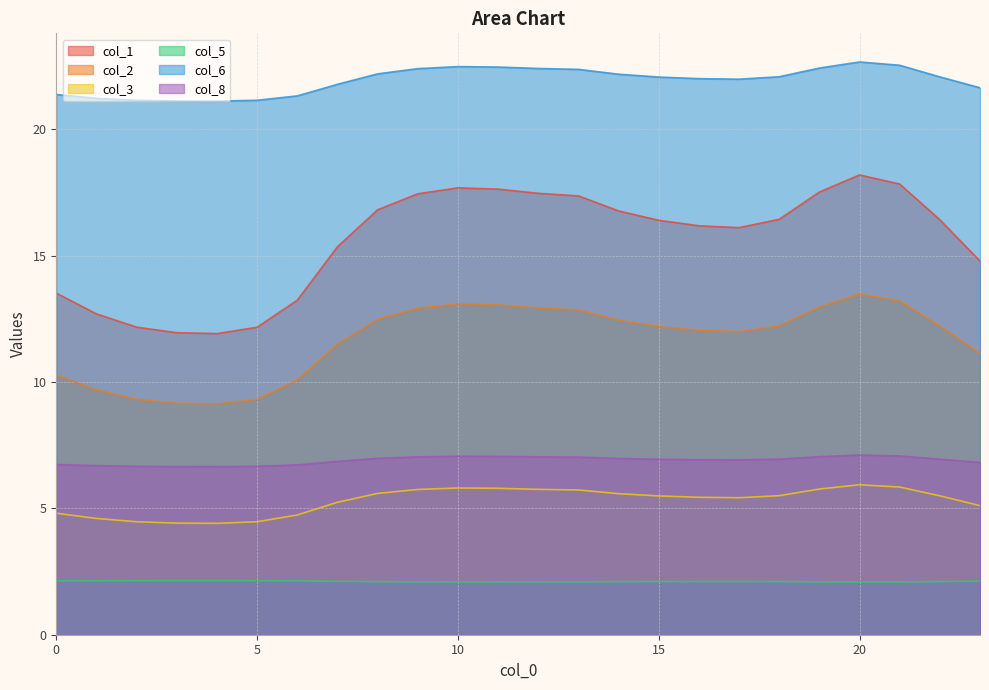

At how many categories does at least one series exceed 16?

24